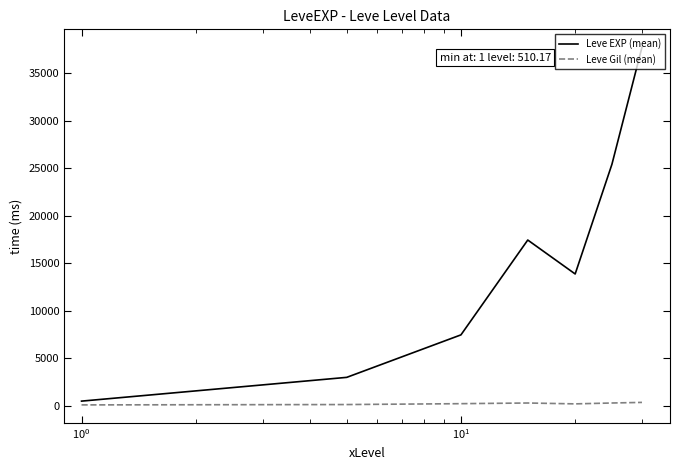

True or false: Leve Gil (mean) and Leve EXP (mean) cross at least once.

False